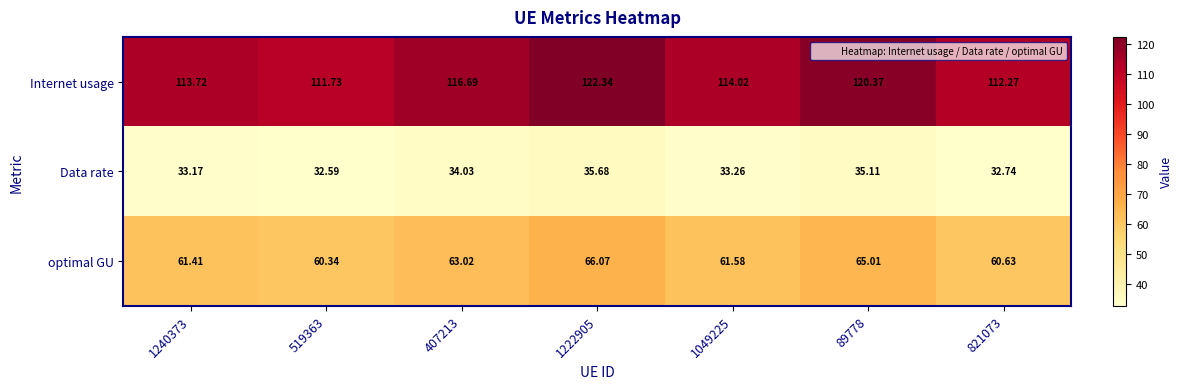

Rank the series at 821073 from lowest to highest value.

Data rate, optimal GU, Internet usage